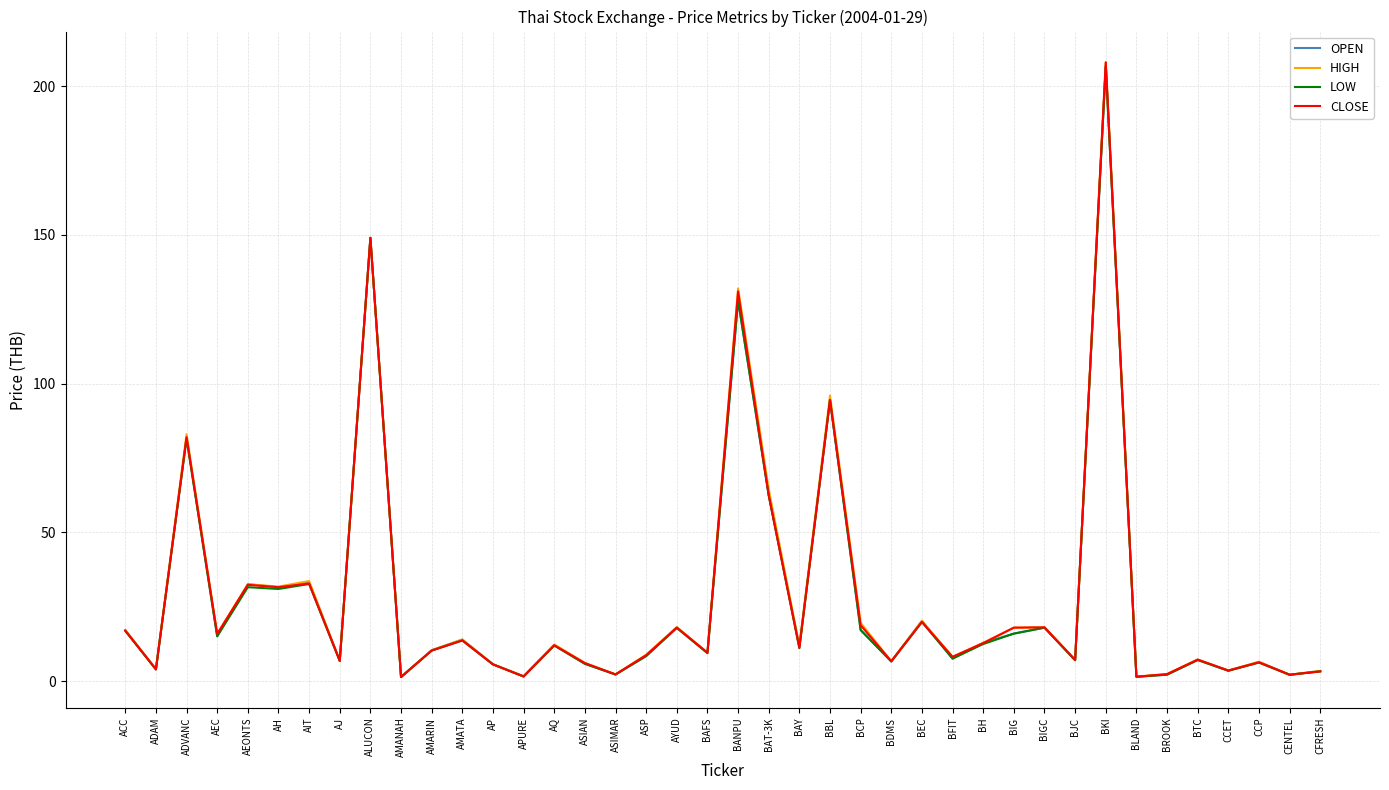

What is the maximum value shown in the chart?

208.0